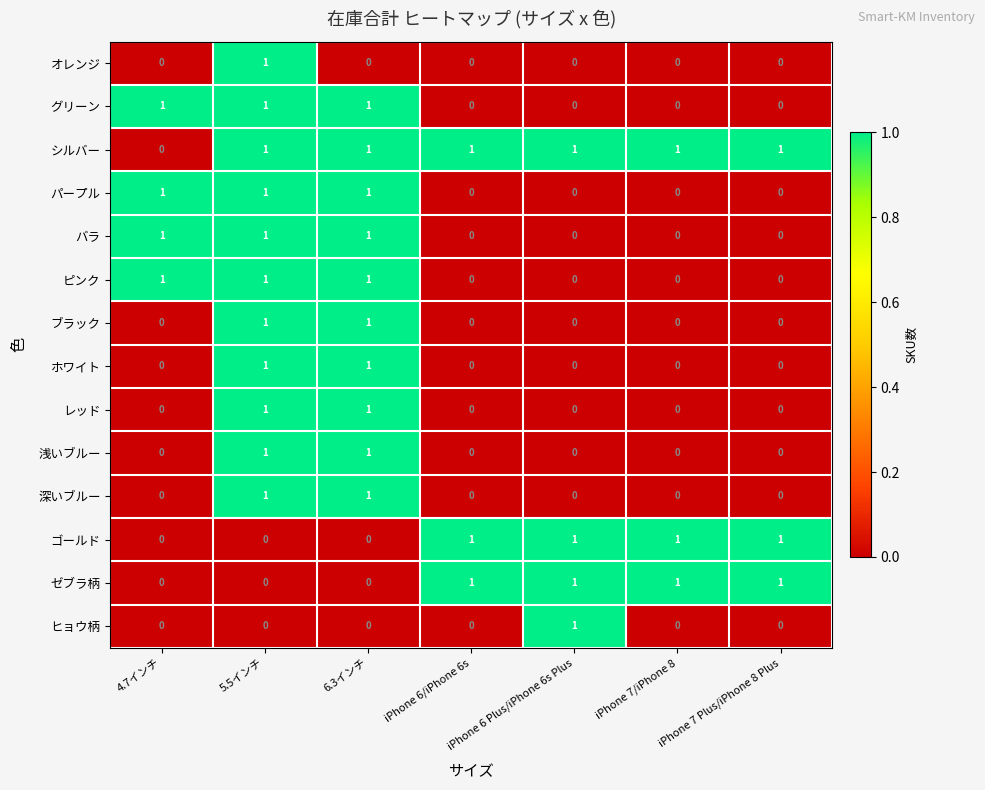

How many positive values does the ゴールド series have?

4